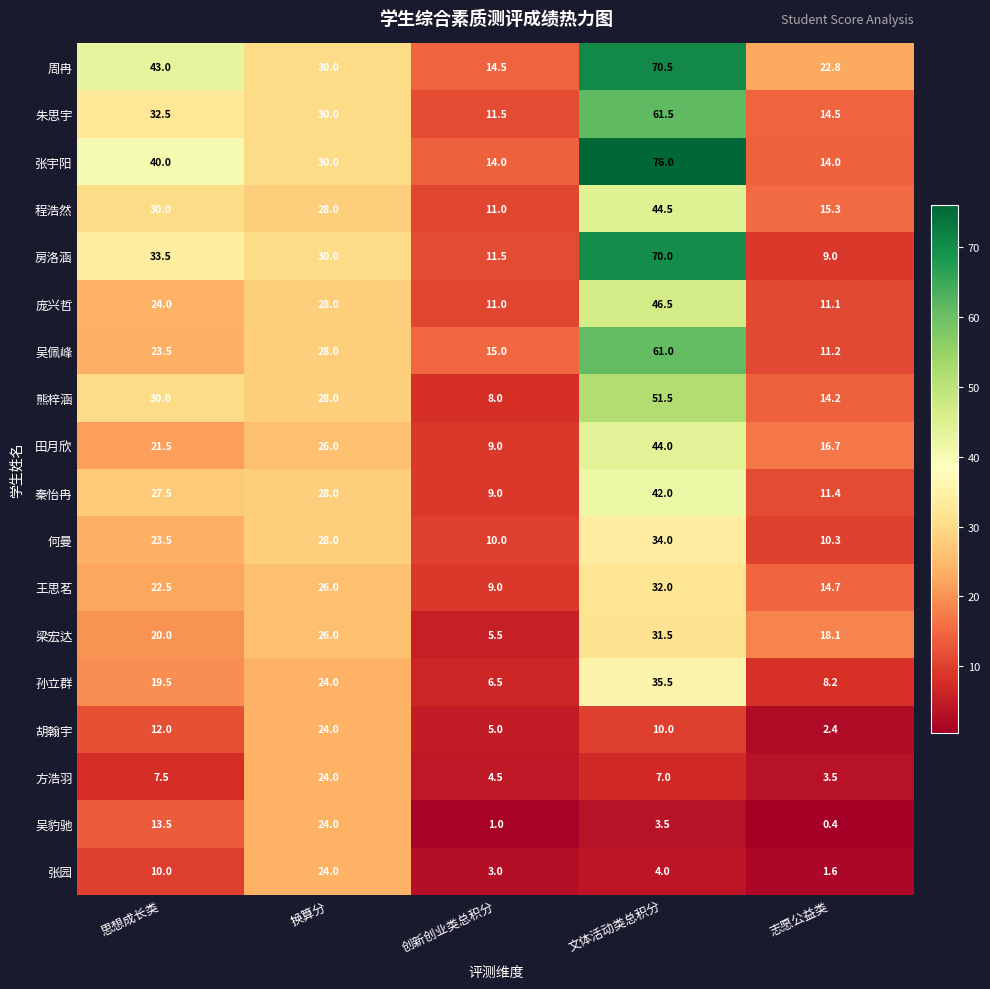

At which category is the sum across all series the highest?

文体活动类总积分